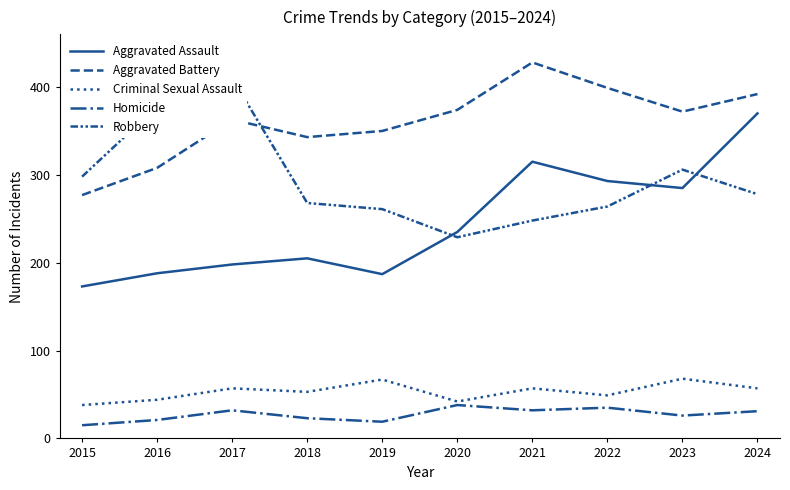

Is this an area chart (filled region under the line)?

No